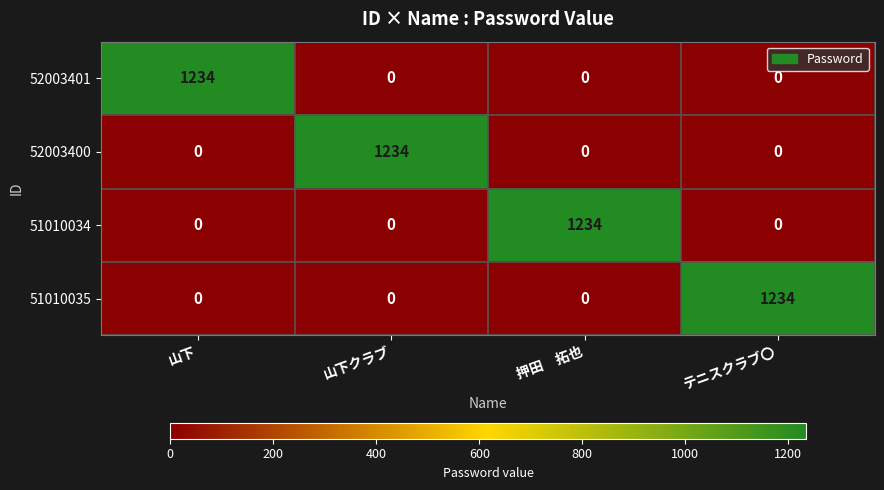

The value of 51010035 at テニスクラブ〇 is 2110. True or false?

False